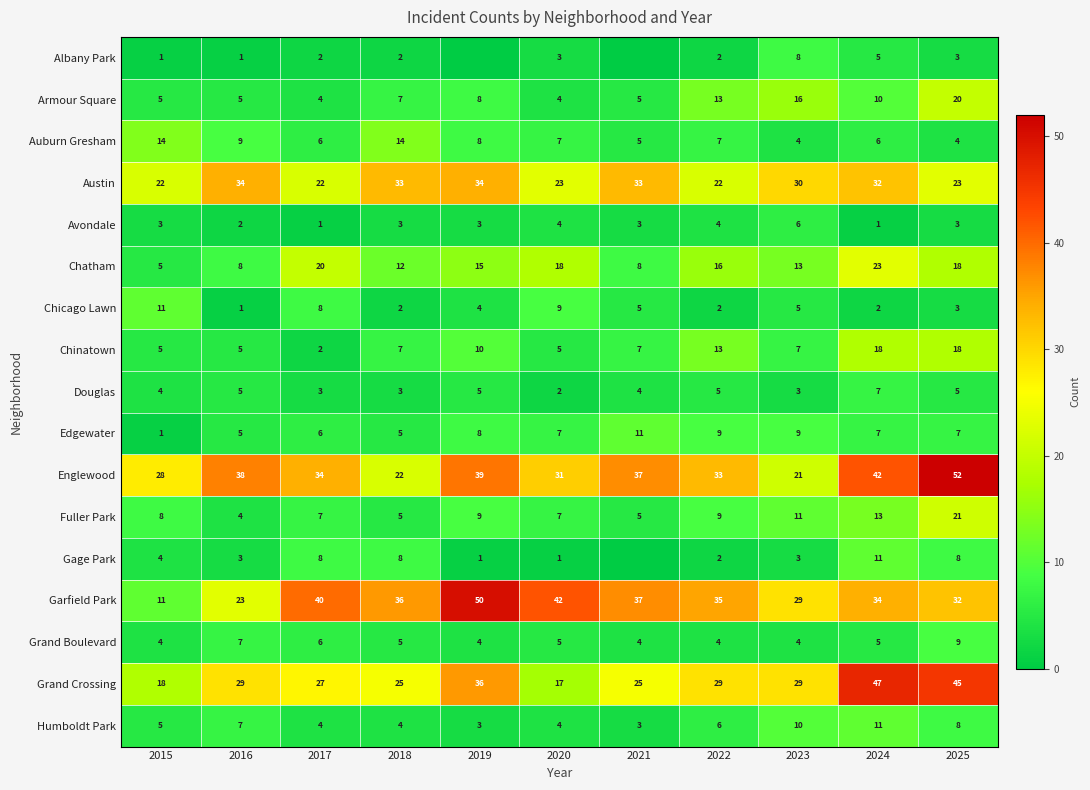

What is the average value of the Edgewater series?

7